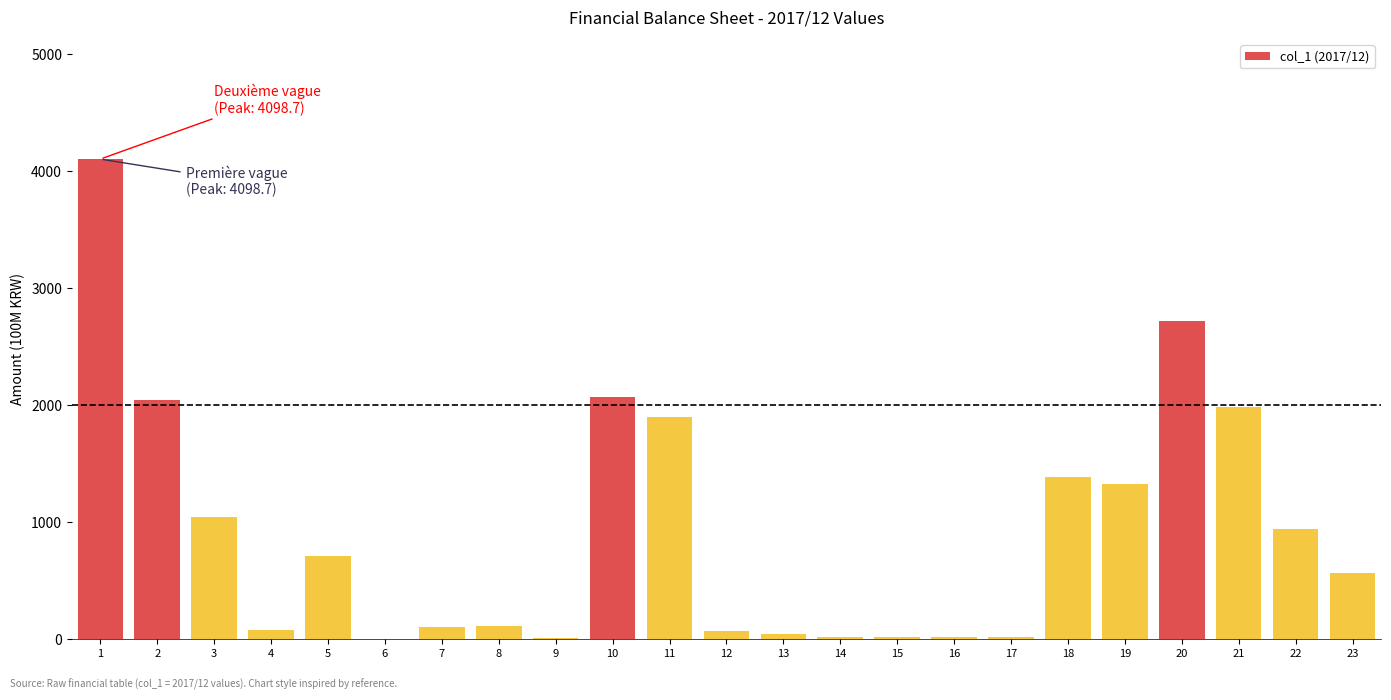

What is the maximum value shown in the chart?

4098.7